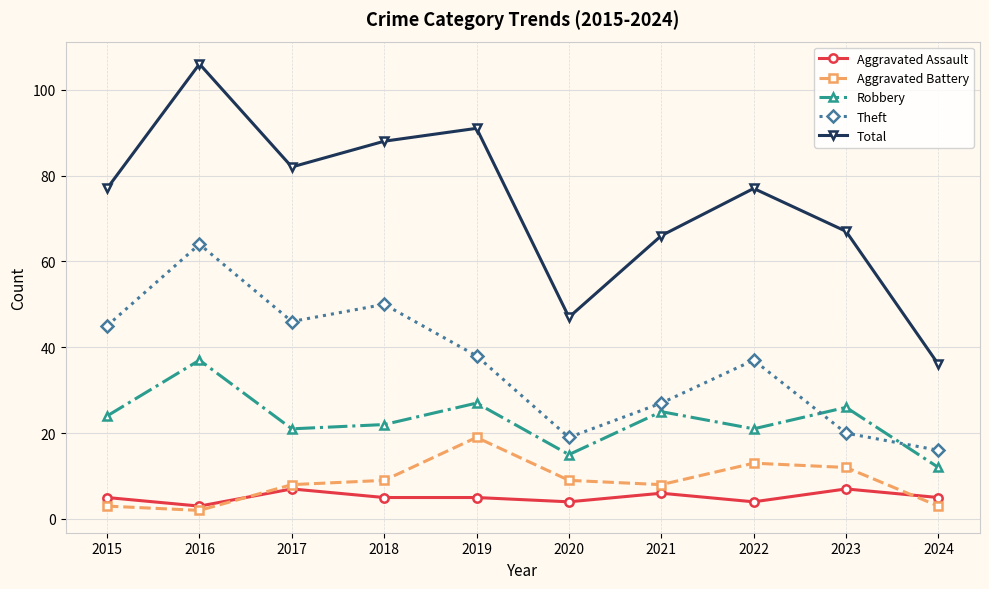

What is the value of the Total point at the 6th from the left?

47